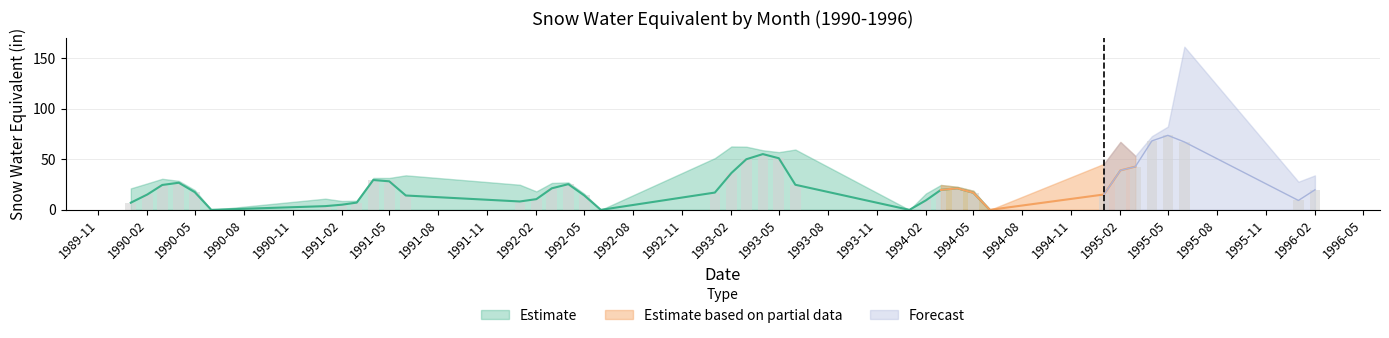

What is the change in value from 1990-03 to 1992-02?

-14.0